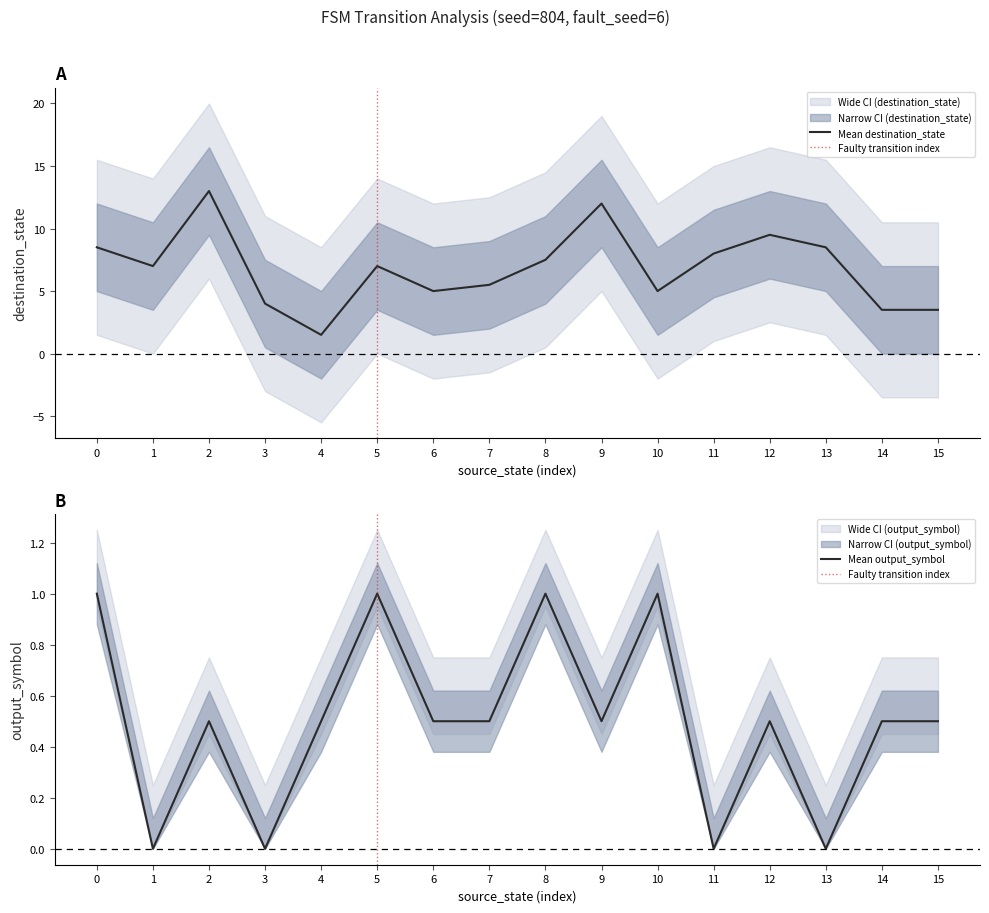

True or false: Mean destination_state has a value of 8.8 at 6.

False